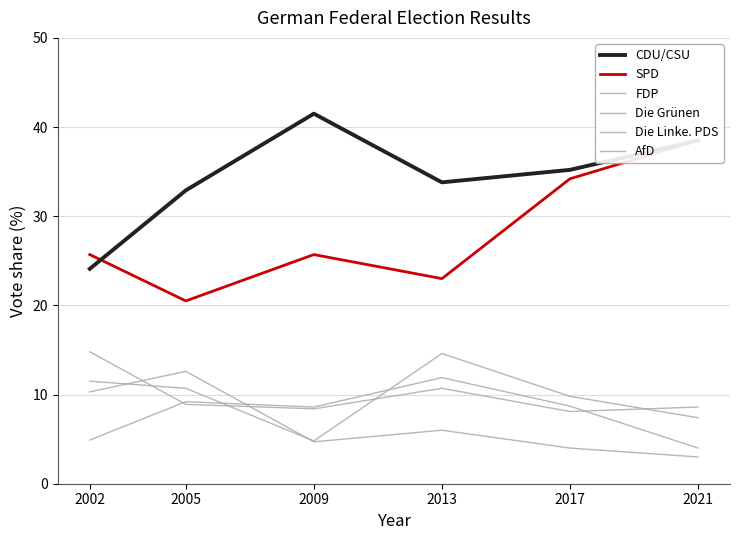

What is the average value of the FDP series?

9.8